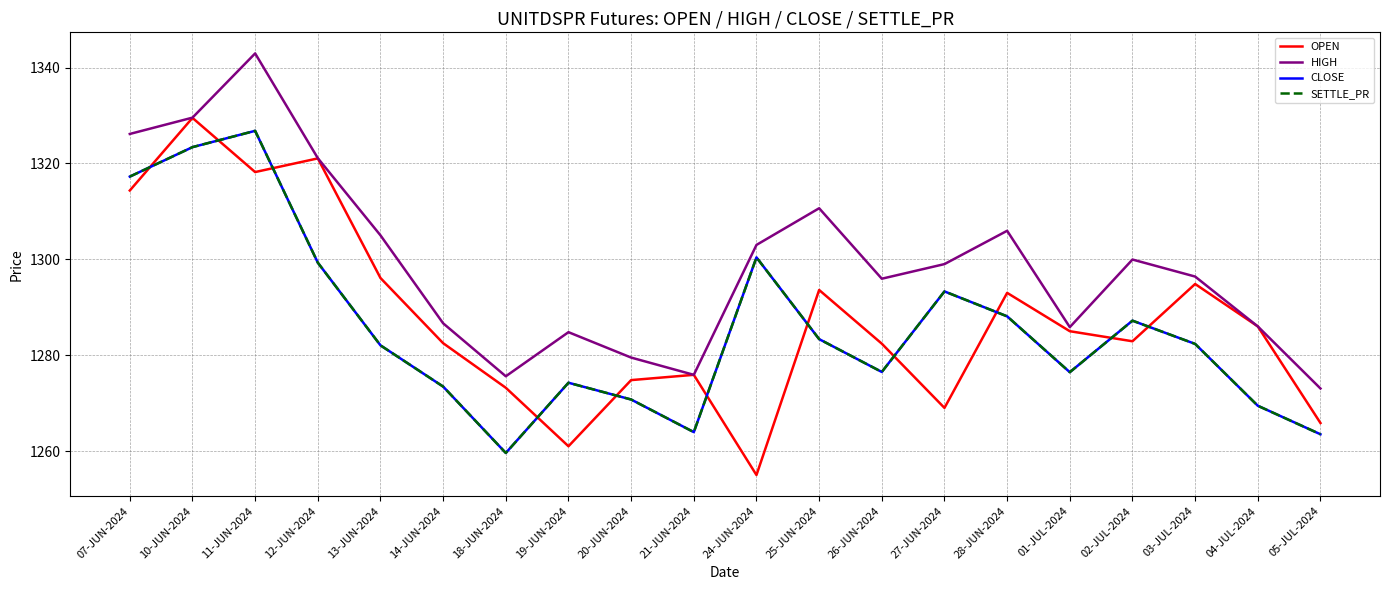

Reading left to right, what are all the values shown in this chart?

OPEN: 1314.3	1329.5	1318.2	1321.0	1296.1	1282.5	1273.2	1261.0	1274.8	1275.9	1255.0	1293.6	1282.4	1269.0	1293.0	1285.0	1282.9	1294.8	1286.0	1265.8
HIGH: 1326.2	1329.5	1343.0	1321.1	1305.0	1286.7	1275.6	1284.8	1279.5	1275.9	1303.0	1310.7	1296.0	1299.0	1306.0	1285.8	1300.0	1296.4	1286.0	1273.0
CLOSE: 1317.2	1323.4	1326.8	1299.3	1282.0	1273.5	1259.6	1274.2	1270.8	1264.0	1300.4	1283.3	1276.5	1293.3	1288.1	1276.5	1287.2	1282.3	1269.5	1263.5
SETTLE_PR: 1317.2	1323.4	1326.8	1299.3	1282.0	1273.5	1259.6	1274.2	1270.8	1264.0	1300.4	1283.3	1276.5	1293.3	1288.1	1276.5	1287.2	1282.3	1269.5	1263.5